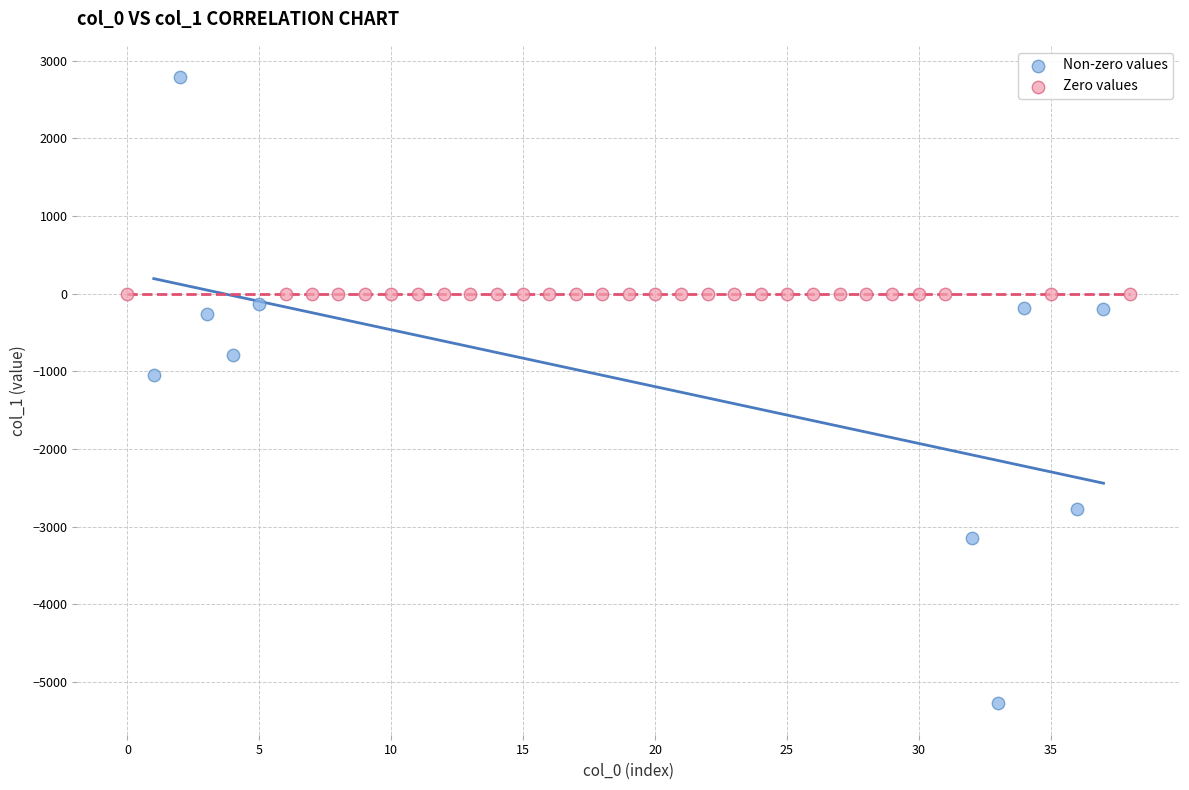

Which series reaches the minimum Y coordinate?

Non-zero values